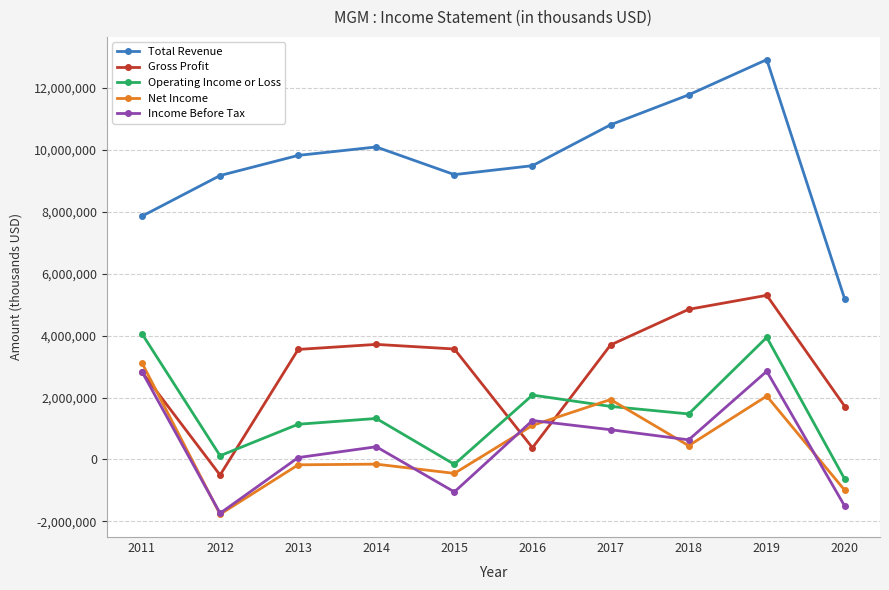

Which series has the largest range (max minus min)?

Total Revenue